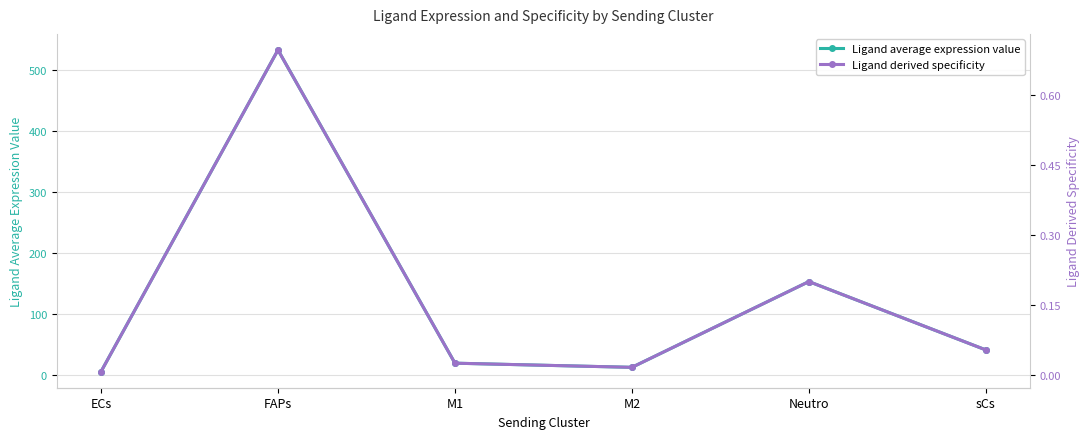

What is the highest value of the Ligand derived specificity series?

0.7